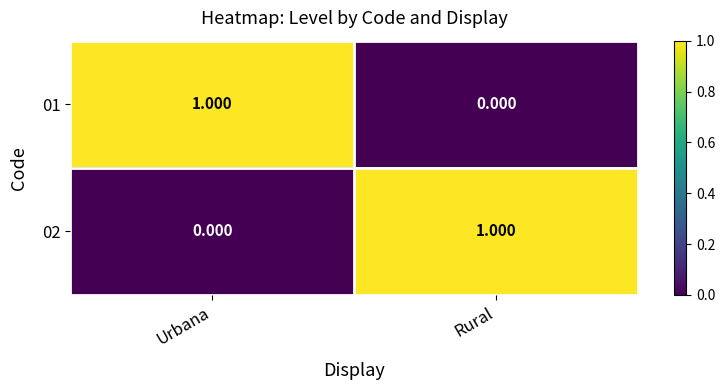

Is the value of 02 at Urbana greater than the value of 01 at Urbana?

No